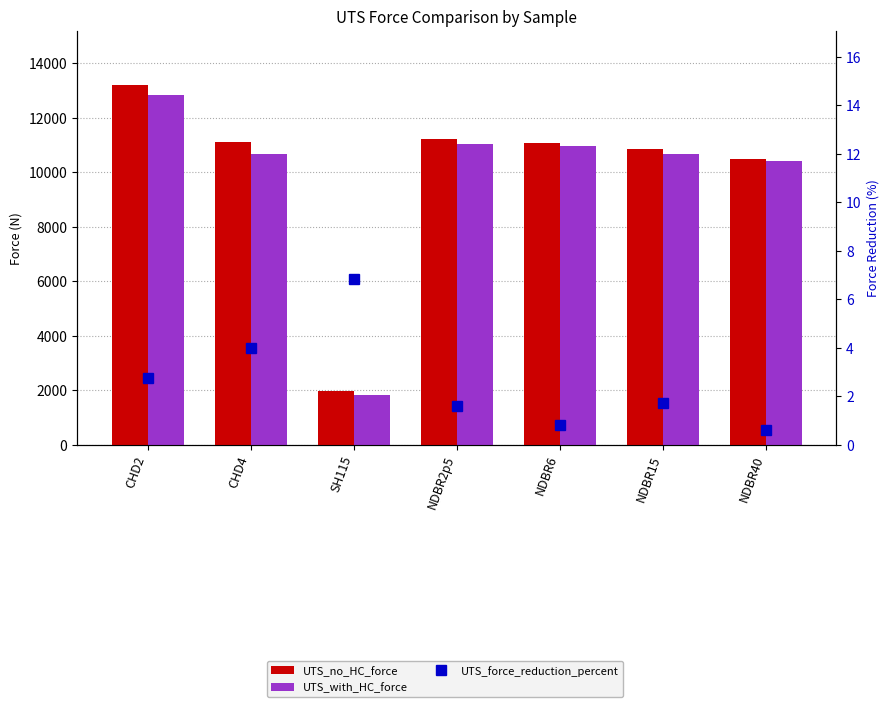

How many data points in UTS_no_HC_force are less than 11063?

3